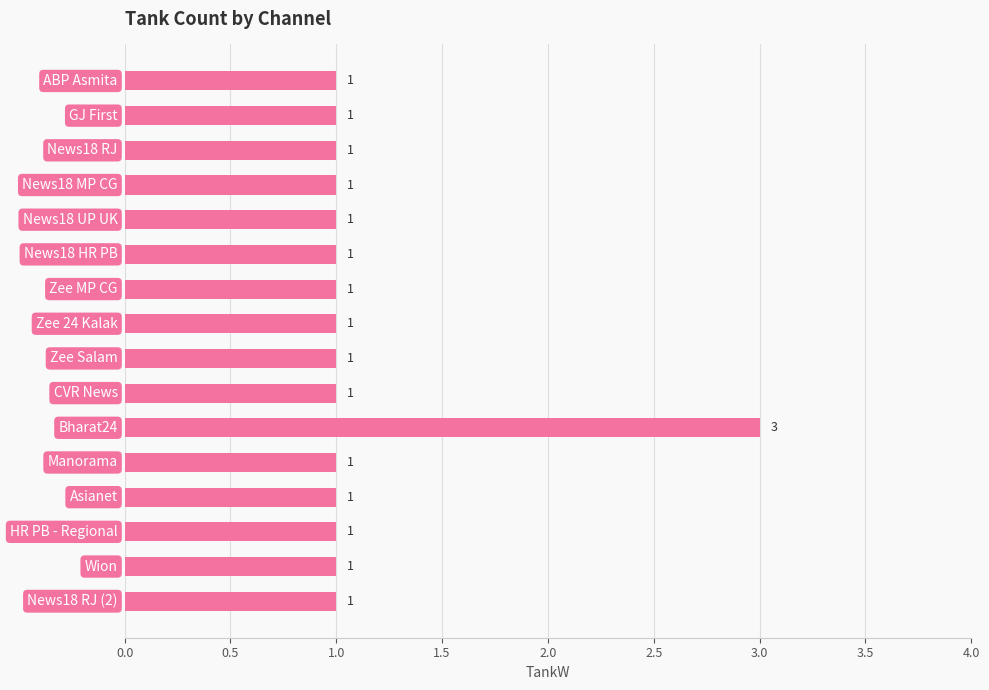

Count the values in the range 1 to 2.

15